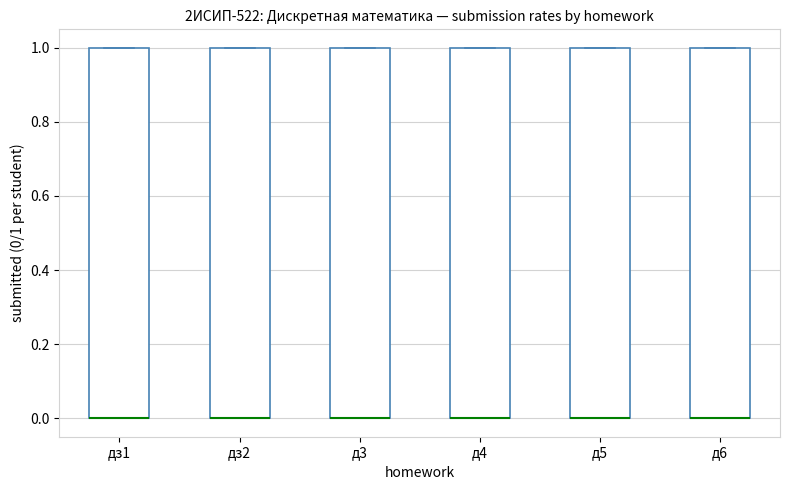

Reading left to right, transcribe this box plot: for each box, give where its median line is, the range the box spans, and where its two whiskers end, as read against the y-axis. The values are not printed on the chart, so give them approximately, as read against the axis.

дз1: median 0 (drawn on the box's lower edge), box 0 to 1, whiskers 0 to 1
дз2: median 0 (drawn on the box's lower edge), box 0 to 1, whiskers 0 to 1
д3: median 0 (drawn on the box's lower edge), box 0 to 1, whiskers 0 to 1
д4: median 0 (drawn on the box's lower edge), box 0 to 1, whiskers 0 to 1
д5: median 0 (drawn on the box's lower edge), box 0 to 1, whiskers 0 to 1
д6: median 0 (drawn on the box's lower edge), box 0 to 1, whiskers 0 to 1